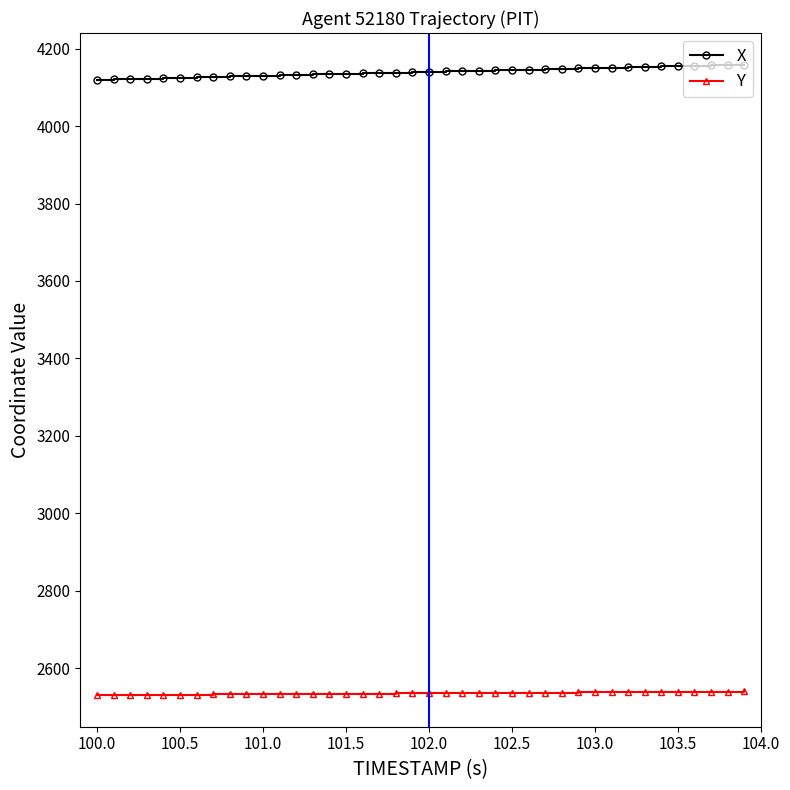

True or false: X and Y cross at least once.

False